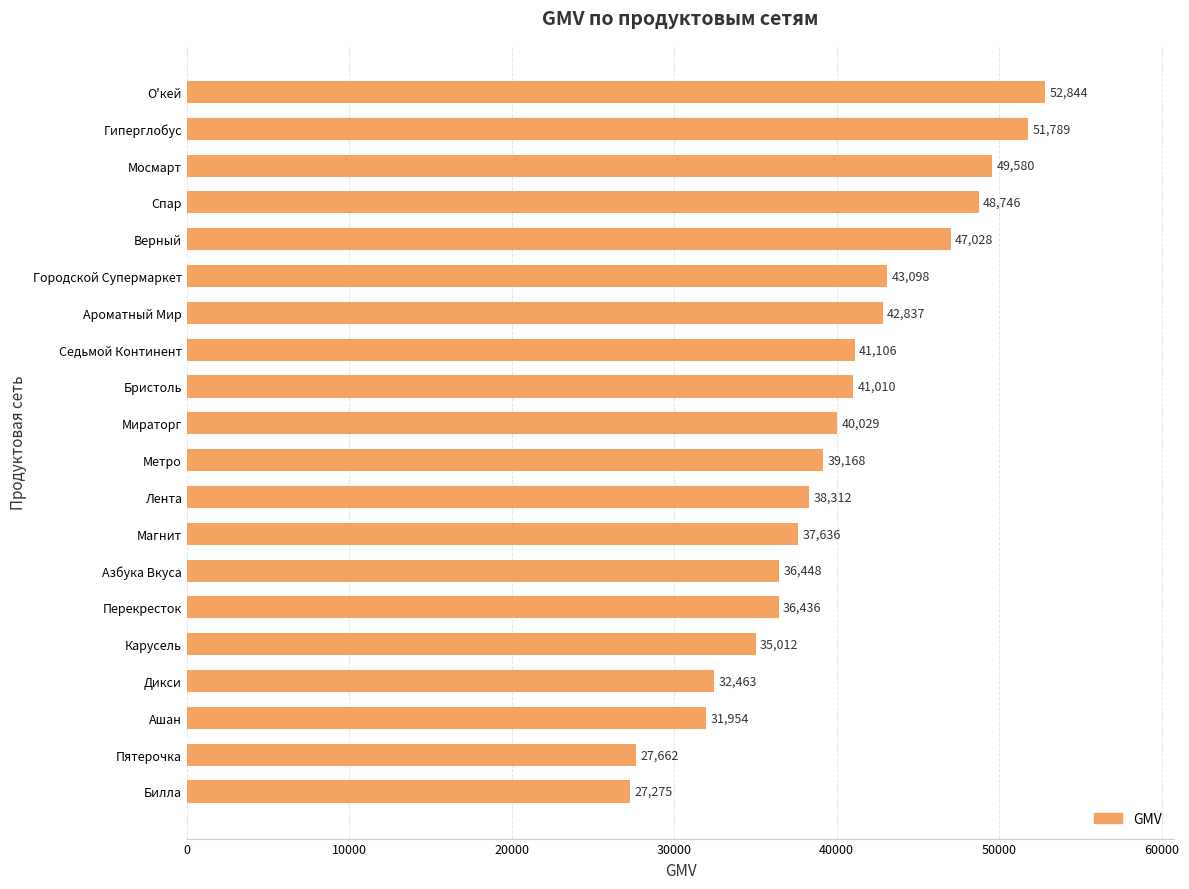

What is the ratio of the value at Бристоль to the value at Верный?

0.9